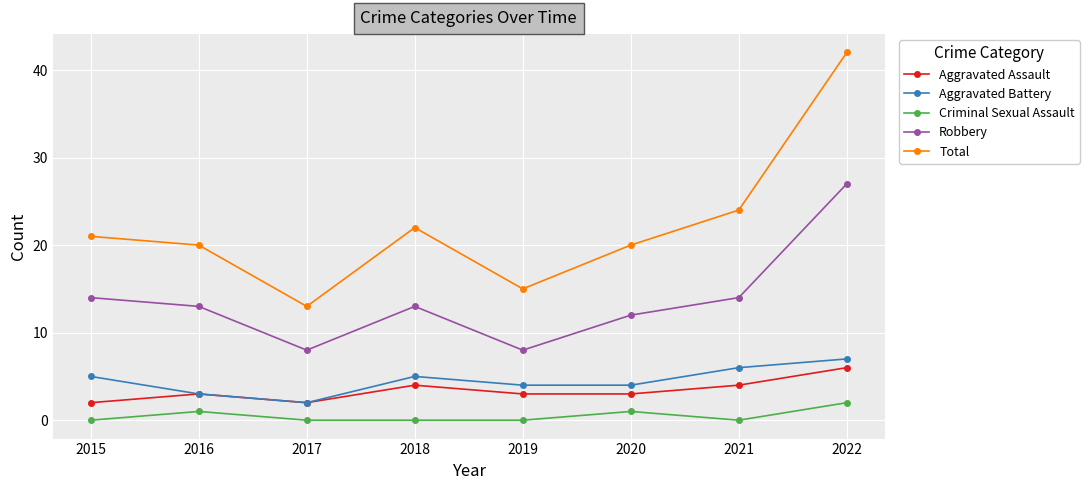

True or false: Aggravated Assault has more than 0 interior local peaks.

True